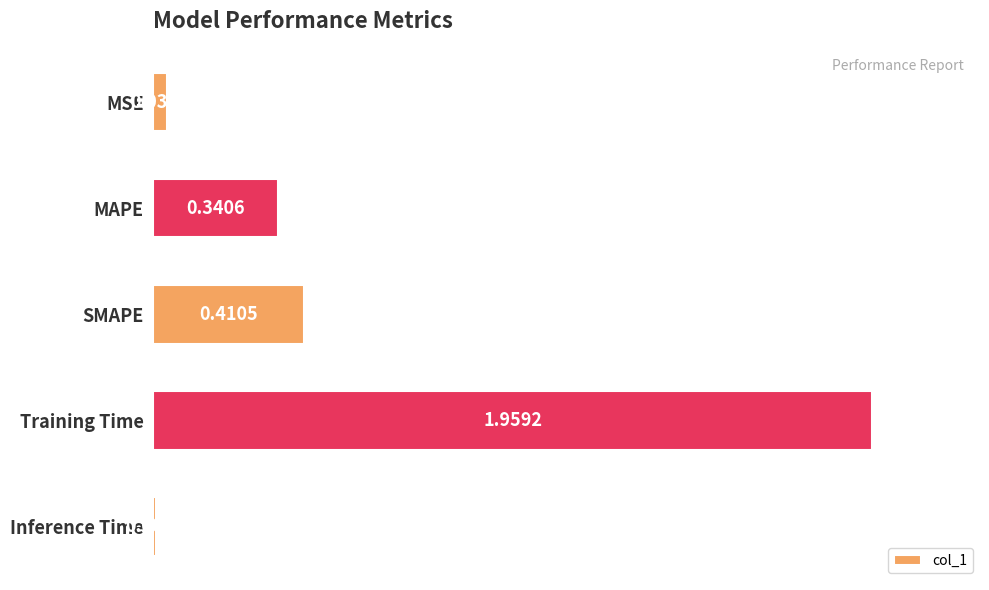

What is the average value?

0.6